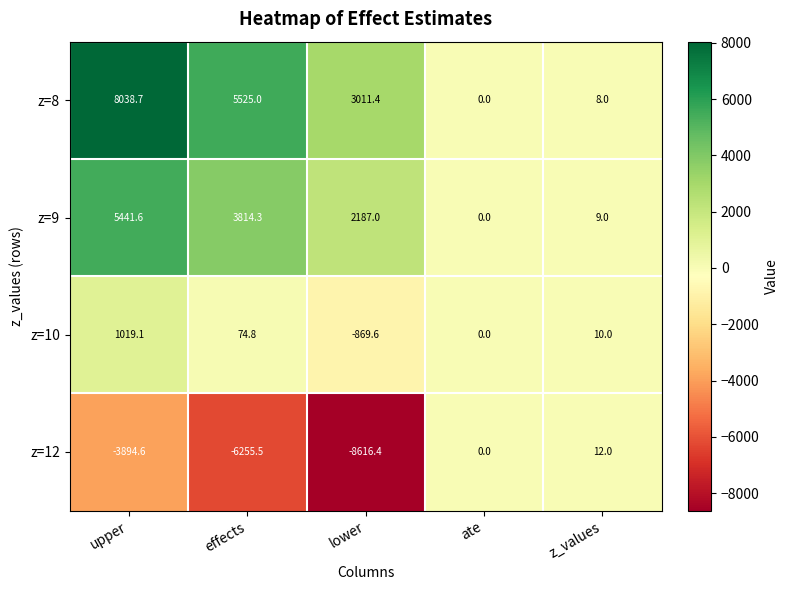

At which label is z=8 closest to 4019?

lower